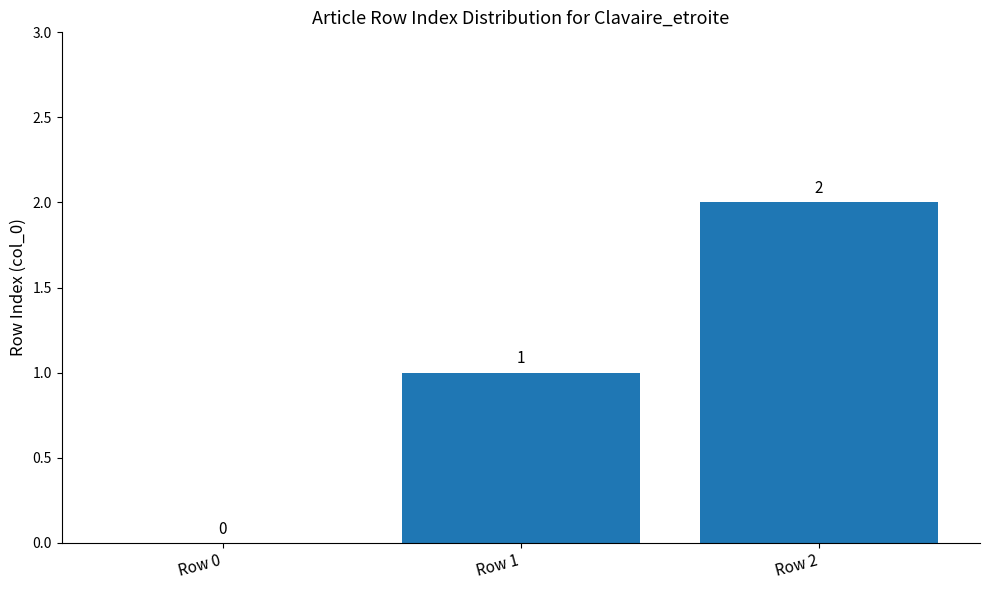

At which label is the value closest to 1?

Row 1